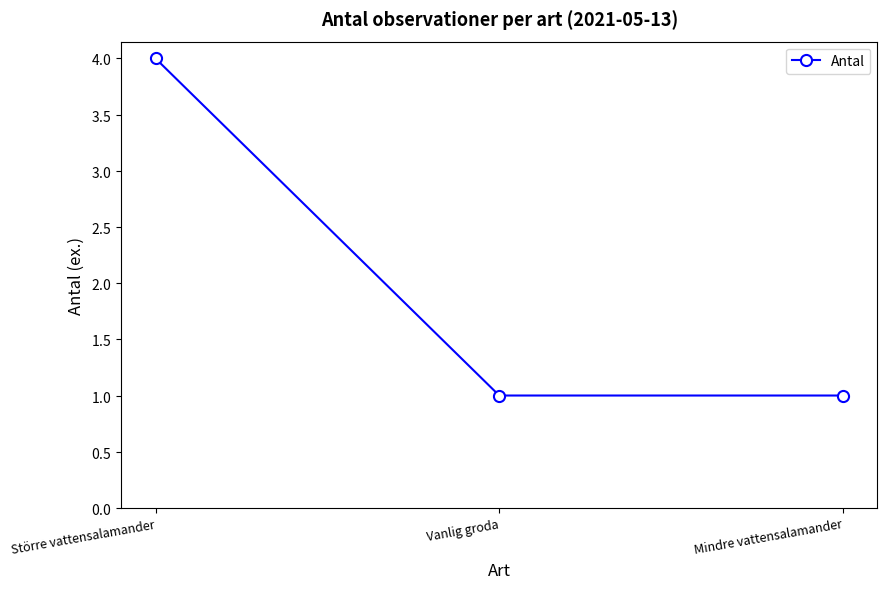

What position from the right is Mindre vattensalamander?

1